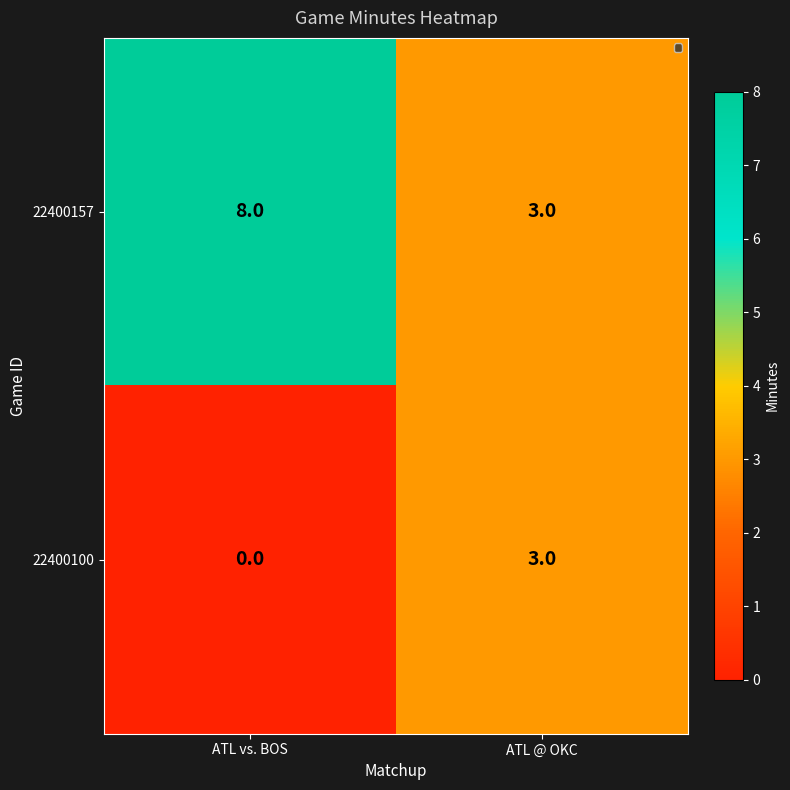

Rank the categories by 22400100 value from lowest to highest.

ATL vs. BOS, ATL @ OKC